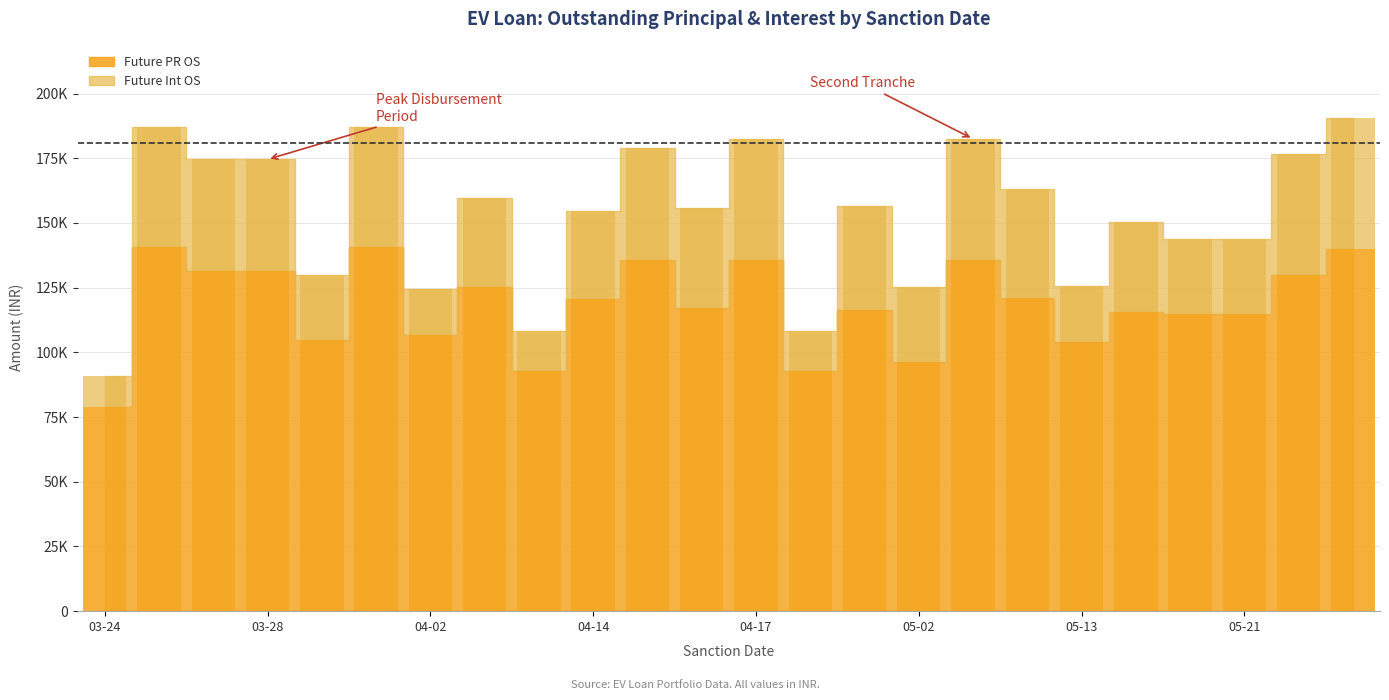

What position from the left is 2025-03-27?

3